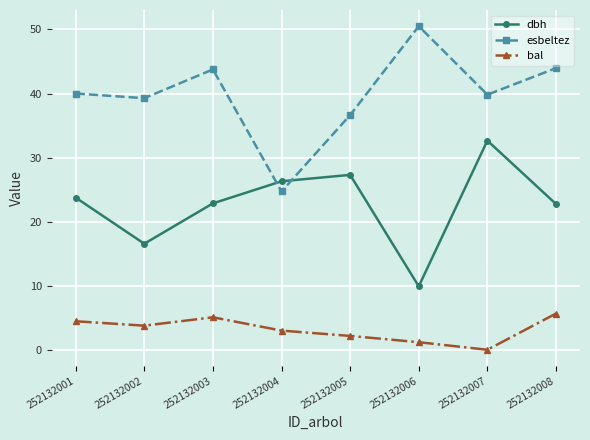

What is the value of the esbeltez point at the 1st from the left?

40.0